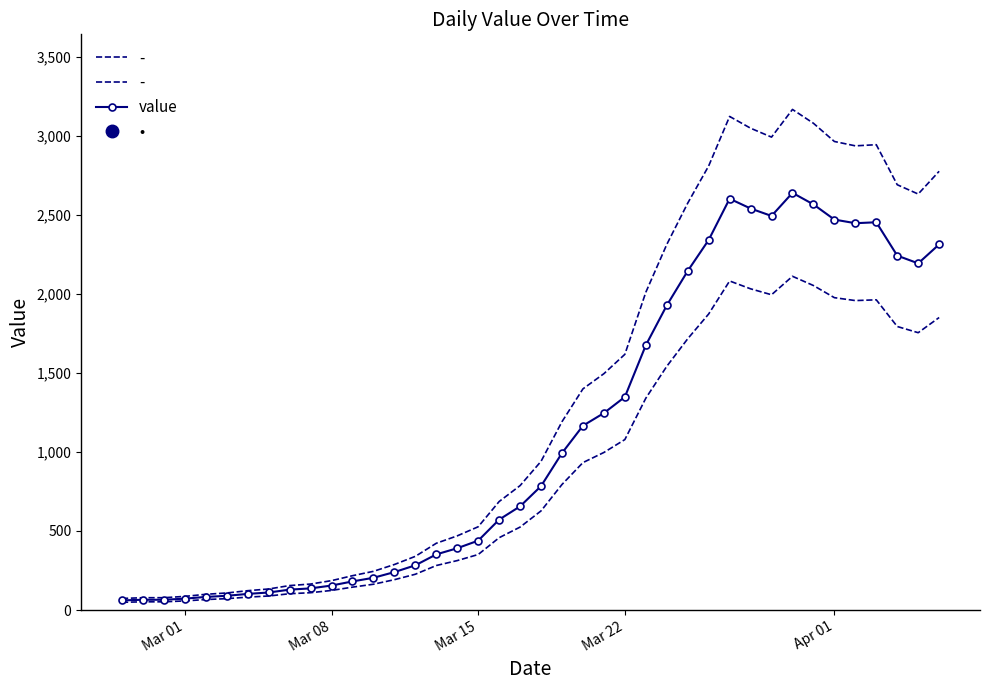

What is the highest value of the value series?

2639